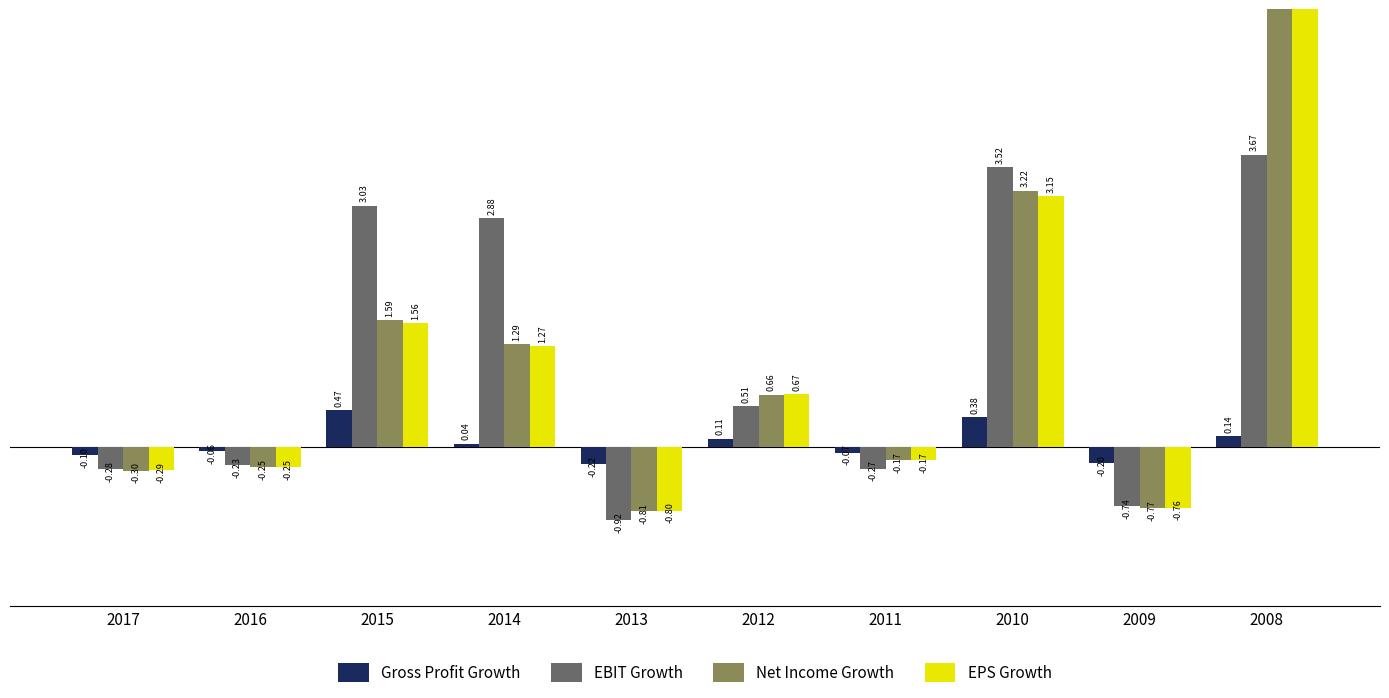

What value does the EBIT Growth series have at 2009?

-0.7